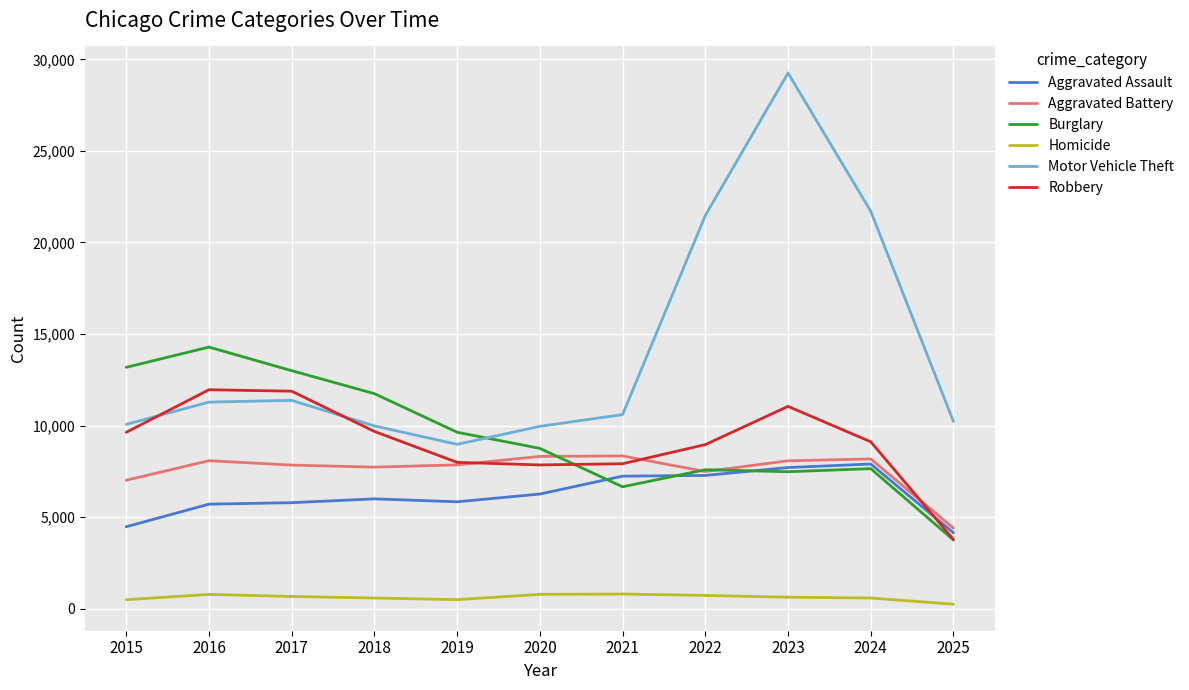

What is the sum of all Robbery values?

99849